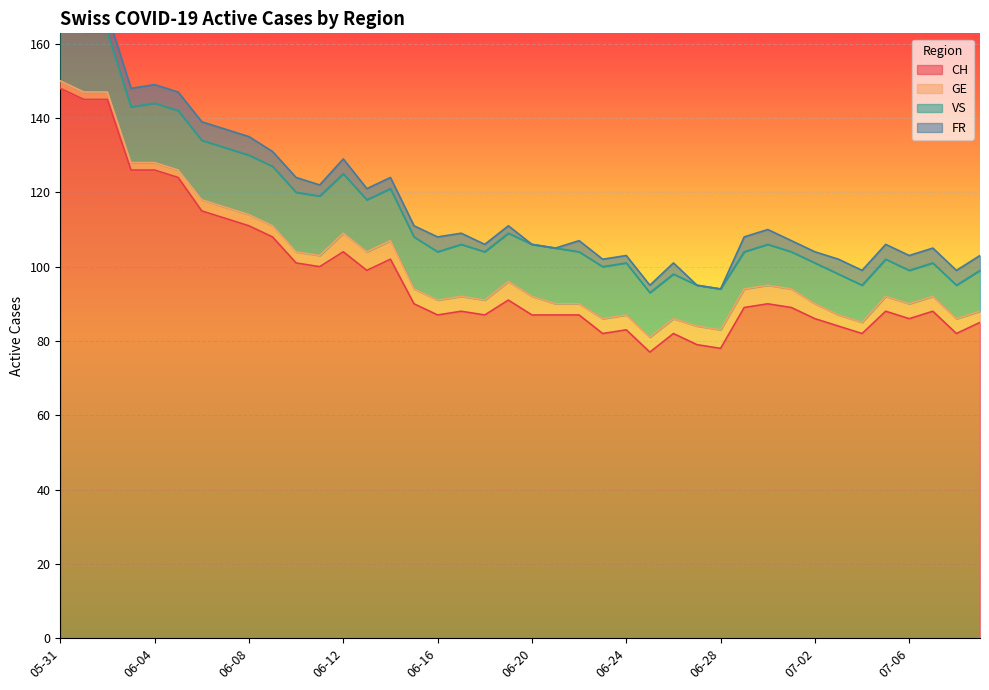

True or false: GE and VS intersect in this chart.

False